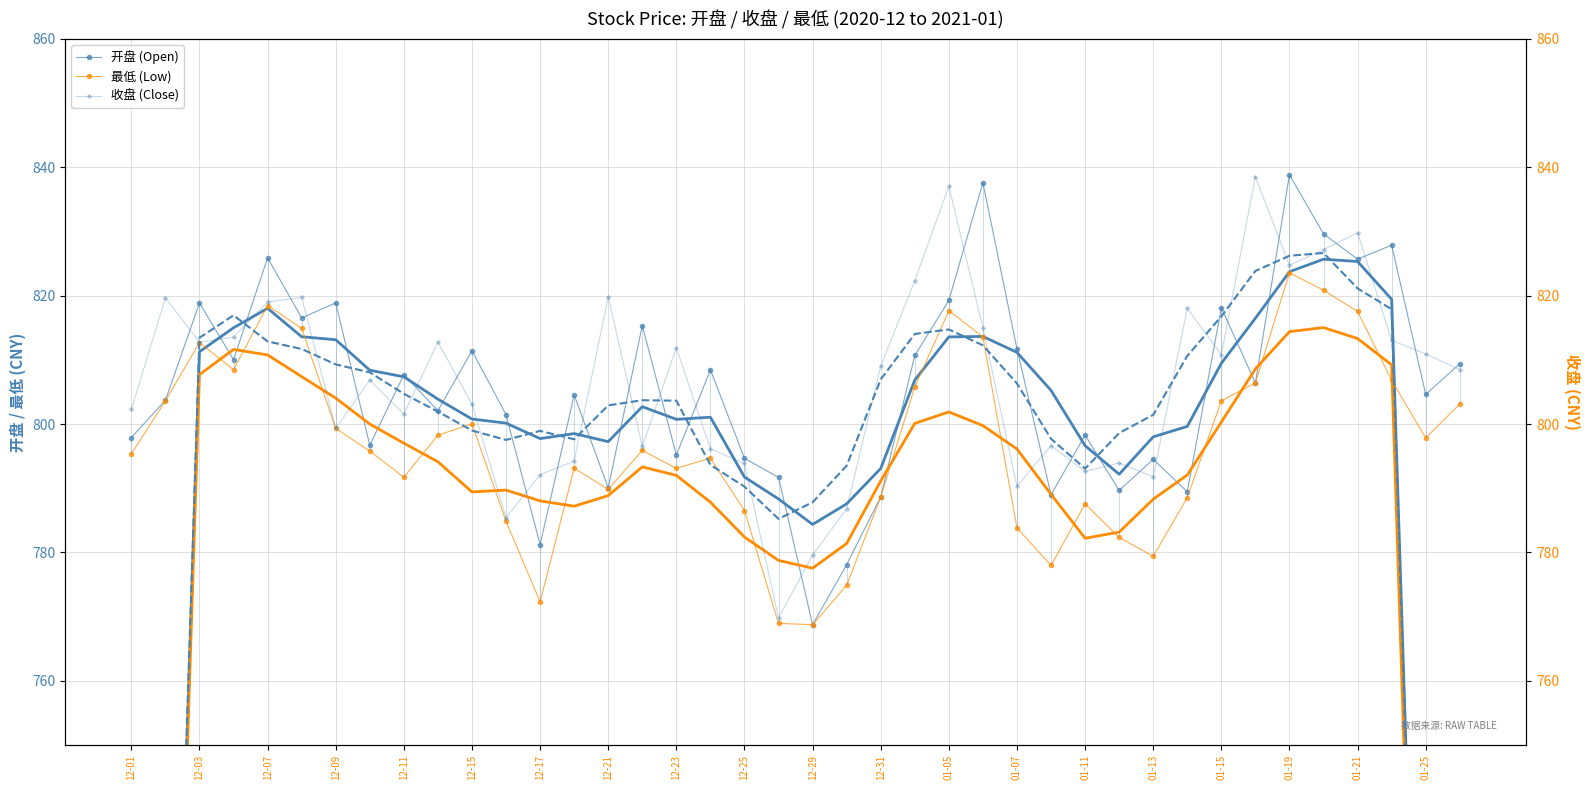

At which category does 最低 (Low) reach its first local peak?

12-03